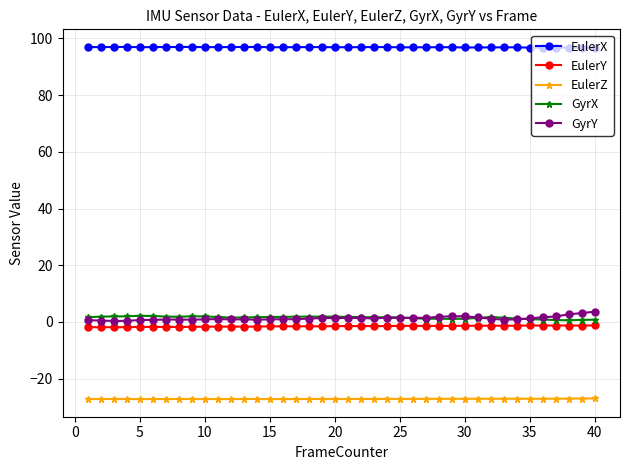

What are all the series names shown in the legend?

EulerX, EulerY, EulerZ, GyrX, GyrY